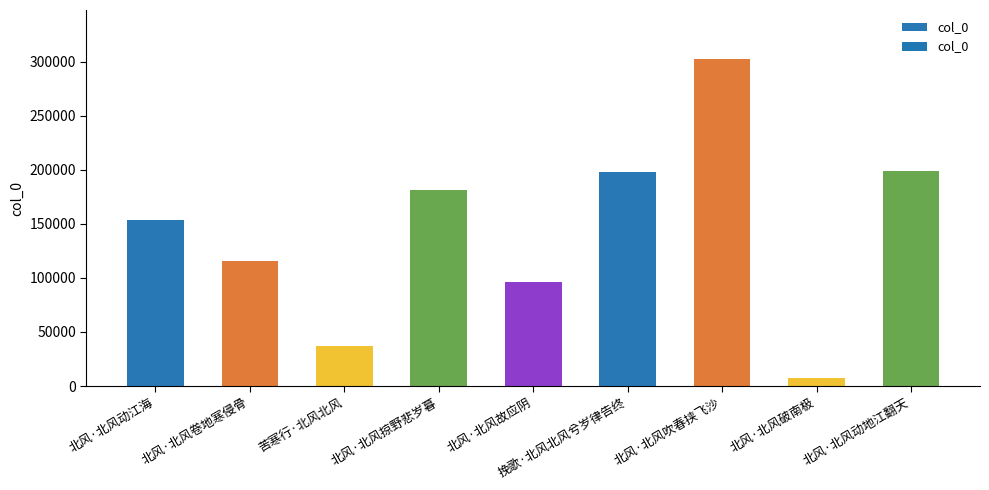

What is the approximate value at 北风·北风动江海, to the nearest 50?

153100